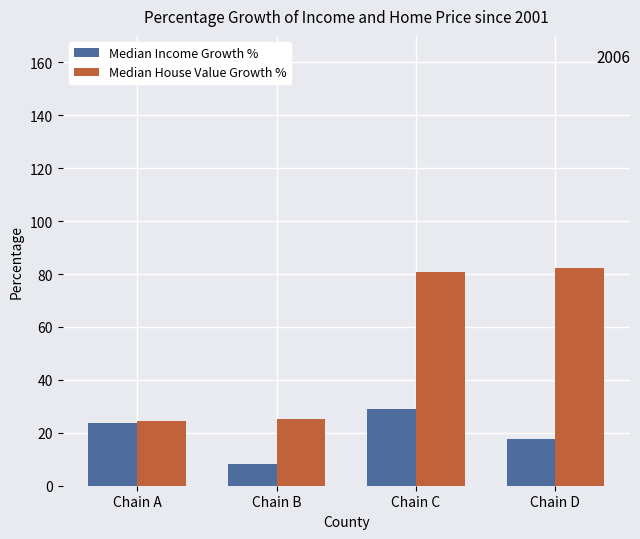

What value does the Median Income Growth % series have at Chain C?

29.0